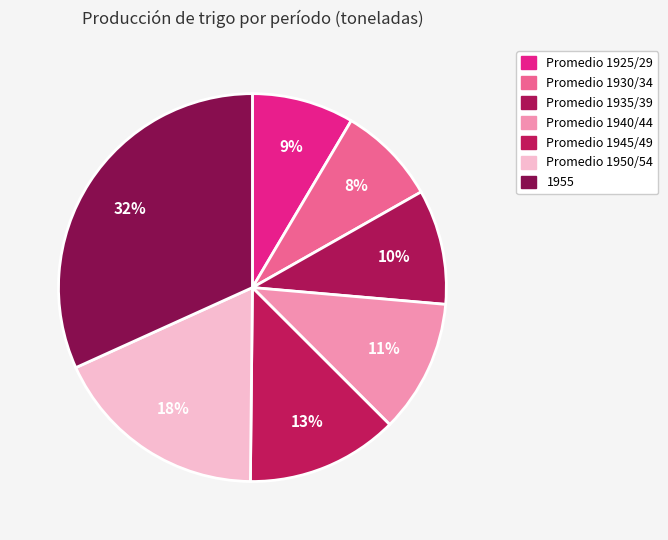

How many slices are in this pie chart?

7